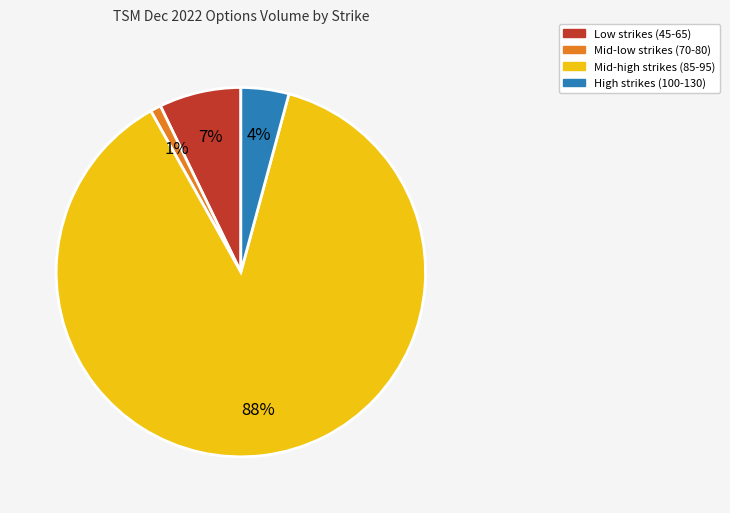

To the nearest percent, what is the average slice percentage?

25%